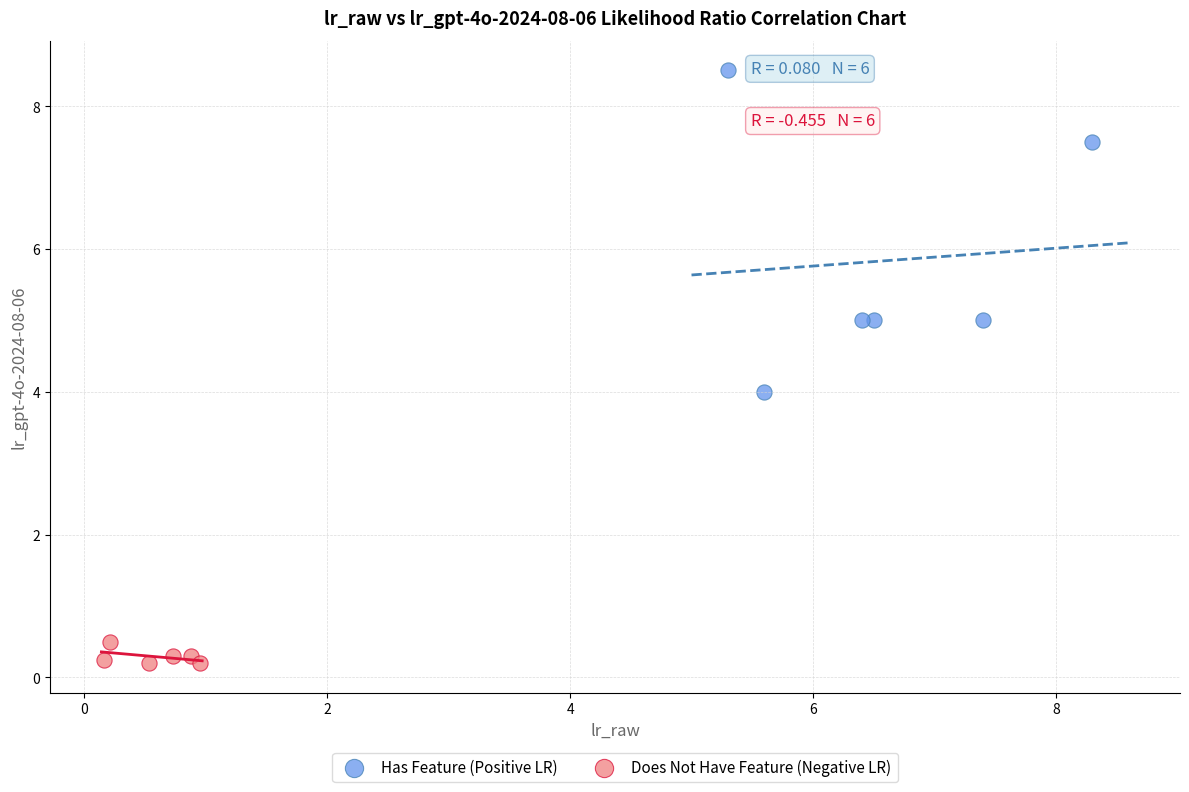

Which series has the largest Y range (max minus min)?

Has Feature (Positive LR)